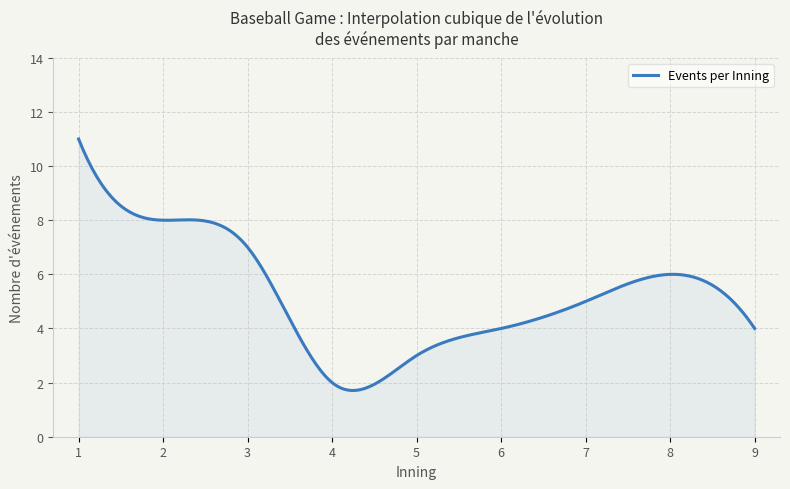

What is the difference between the maximum and minimum values?

9.3